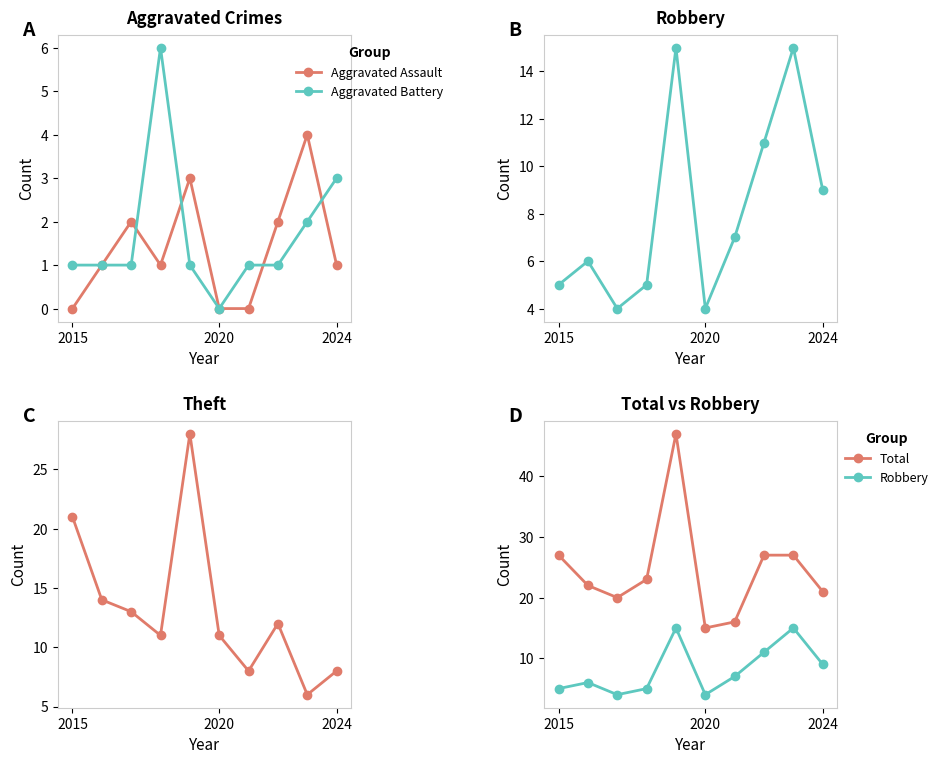

Reading left to right, list all the values displayed in this chart.

Aggravated Assault: 0	1	2	1	3	0	0	2	4	1
Aggravated Battery: 1	1	1	6	1	0	1	1	2	3
Robbery: 5	6	4	5	15	4	7	11	15	9
Theft: 21	14	13	11	28	11	8	12	6	8
Total: 27	22	20	23	47	15	16	27	27	21